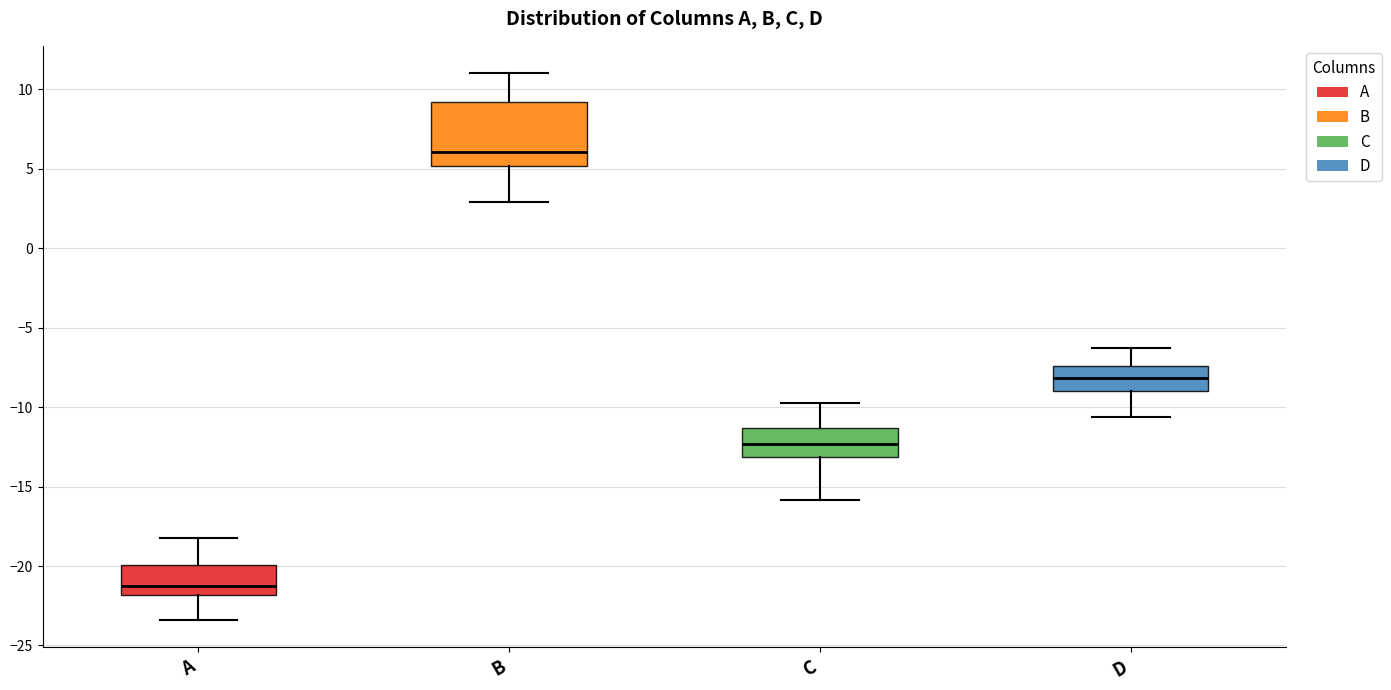

Reading left to right, transcribe this box plot: for each box, give where its median line is, the range the box spans, and where its two whiskers end, as read against the y-axis. The values are not printed on the chart, so give them approximately, as read against the axis.

A: median -21.0, box -22.0 to -20.0, whiskers -23.5 to -18.0
B: median 6.0, box 5.0 to 9.0, whiskers 3.0 to 11.0
C: median -12.5, box -13.0 to -11.5, whiskers -16.0 to -10.0
D: median -8.0, box -9.0 to -7.5, whiskers -10.5 to -6.5